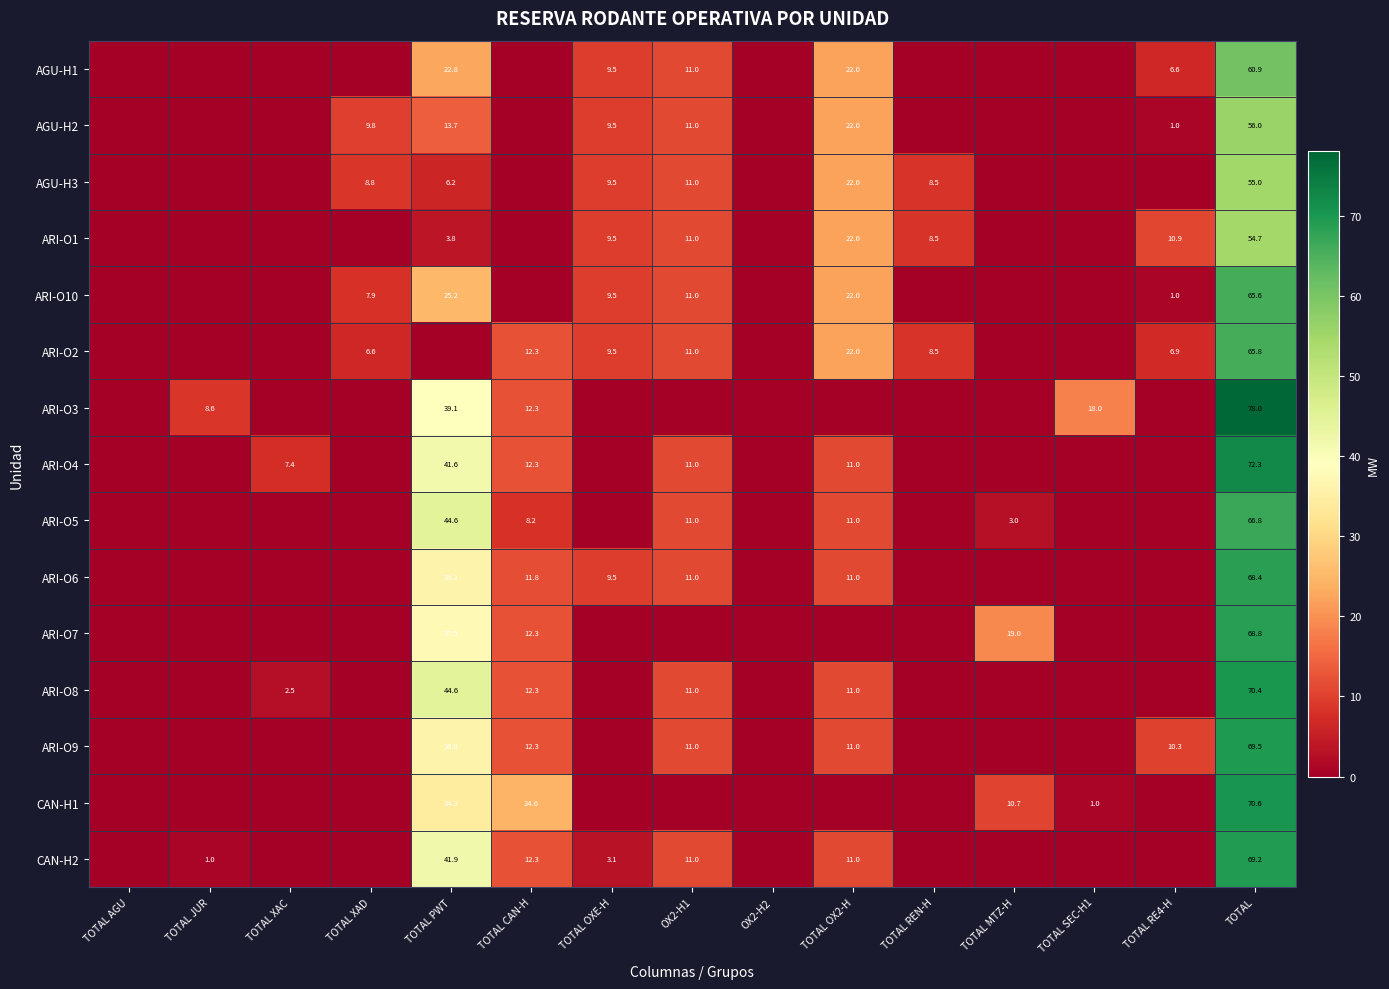

The ARI-O3 series shows 78.0 at TOTAL. True or false?

True